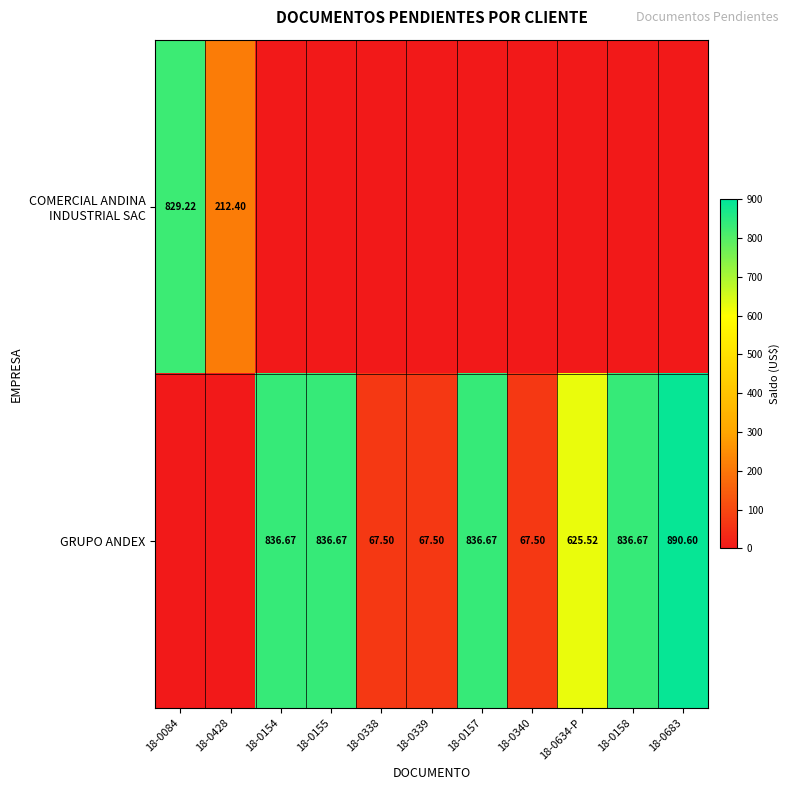

The value of GRUPO ANDEX at 18-0339 is 67.5. True or false?

True